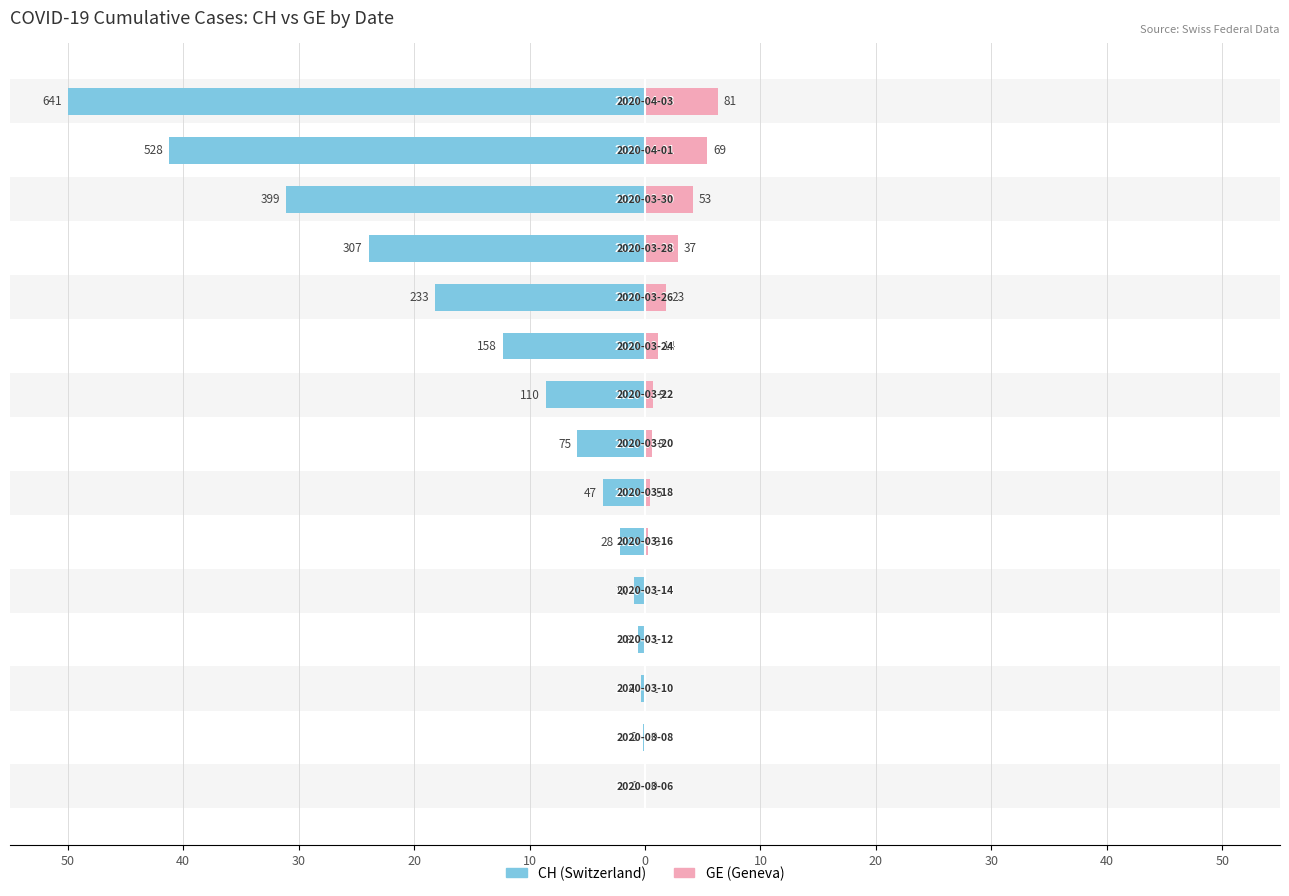

How many series are shown in this chart?

2